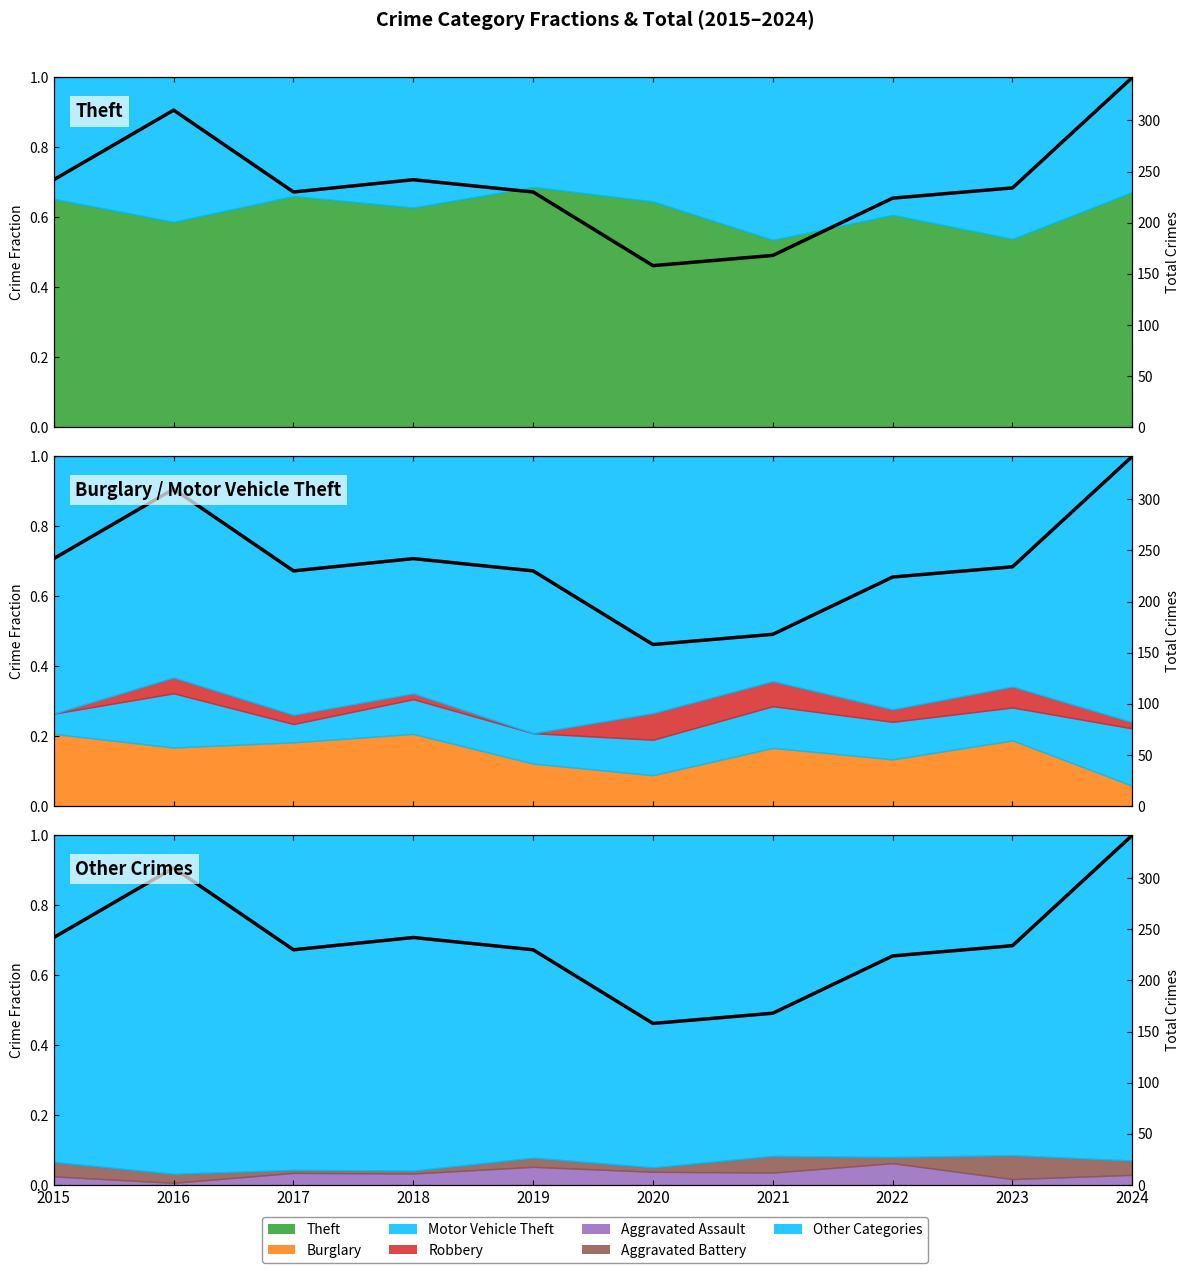

Reading right to left, what are all the values shown in this chart?

1.0	0.7	0.7	0.5	0.5	0.7	0.7	0.7	0.9	0.7